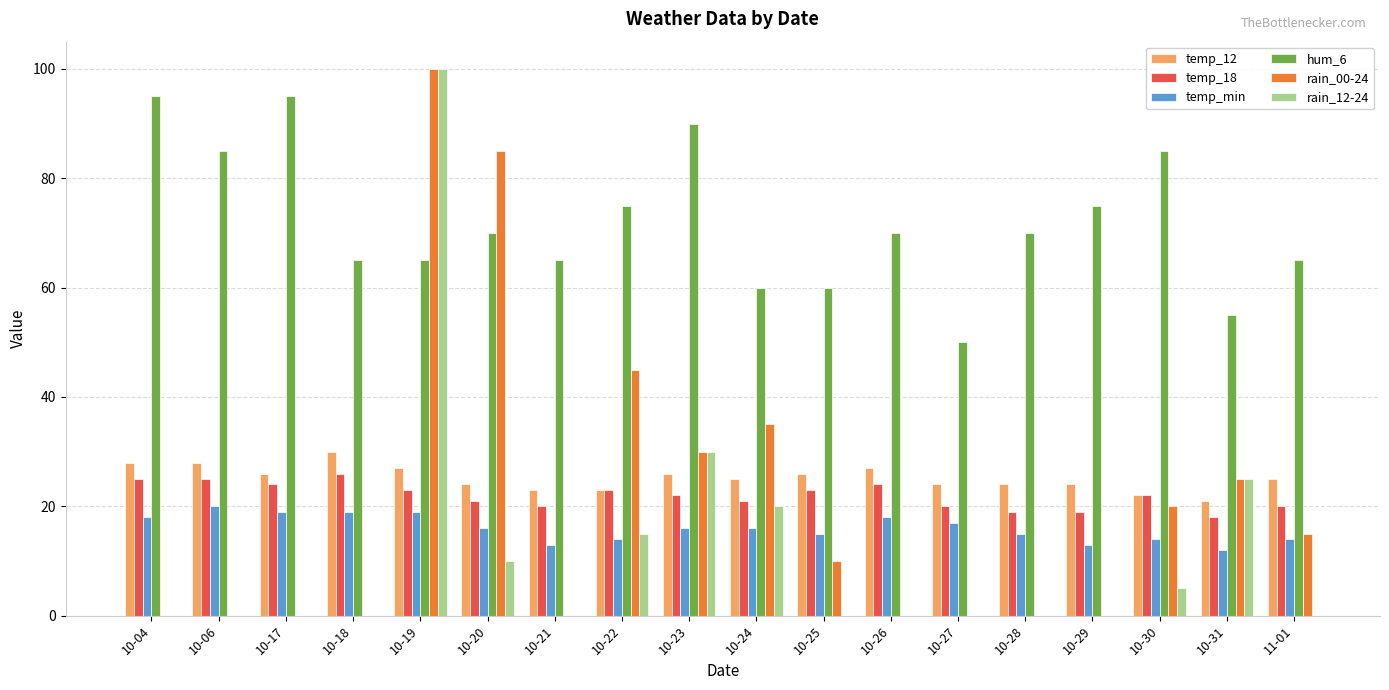

The rain_00-24 series shows 0 at 10-28. True or false?

True